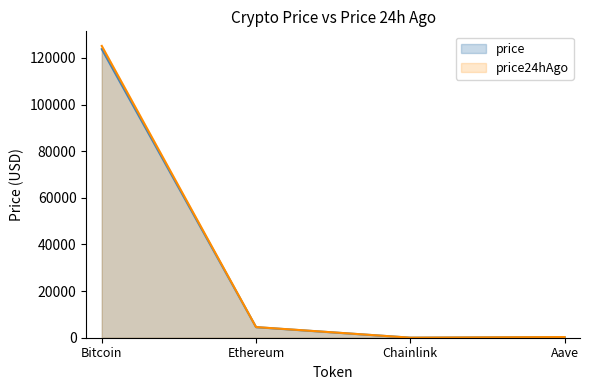

True or false: Bitcoin has a value of 224911.7 at price24hAgo.

False